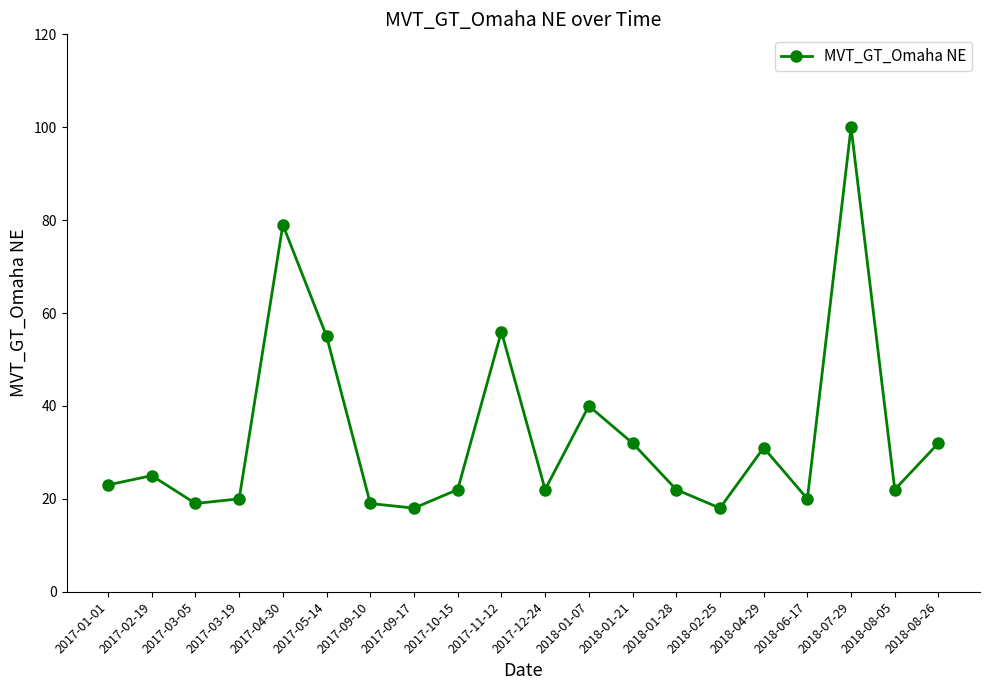

What is the smallest value displayed?

18